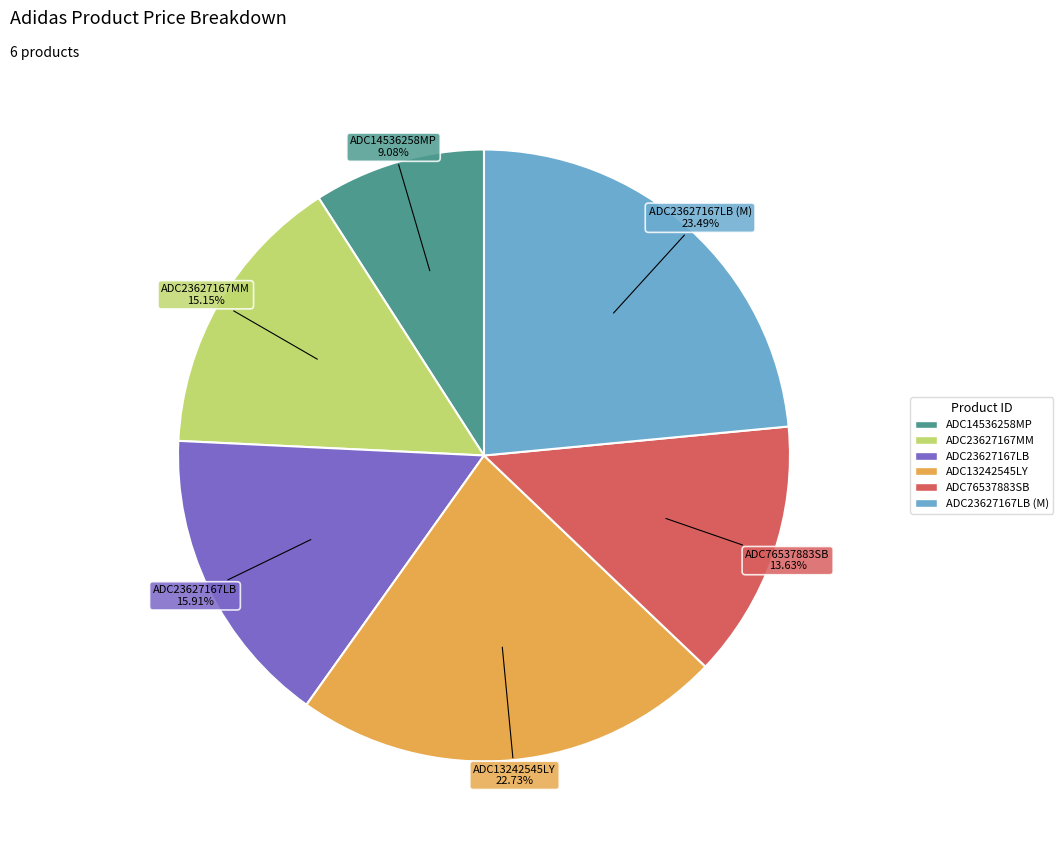

Is there any slice that represents more than half of the pie?

No